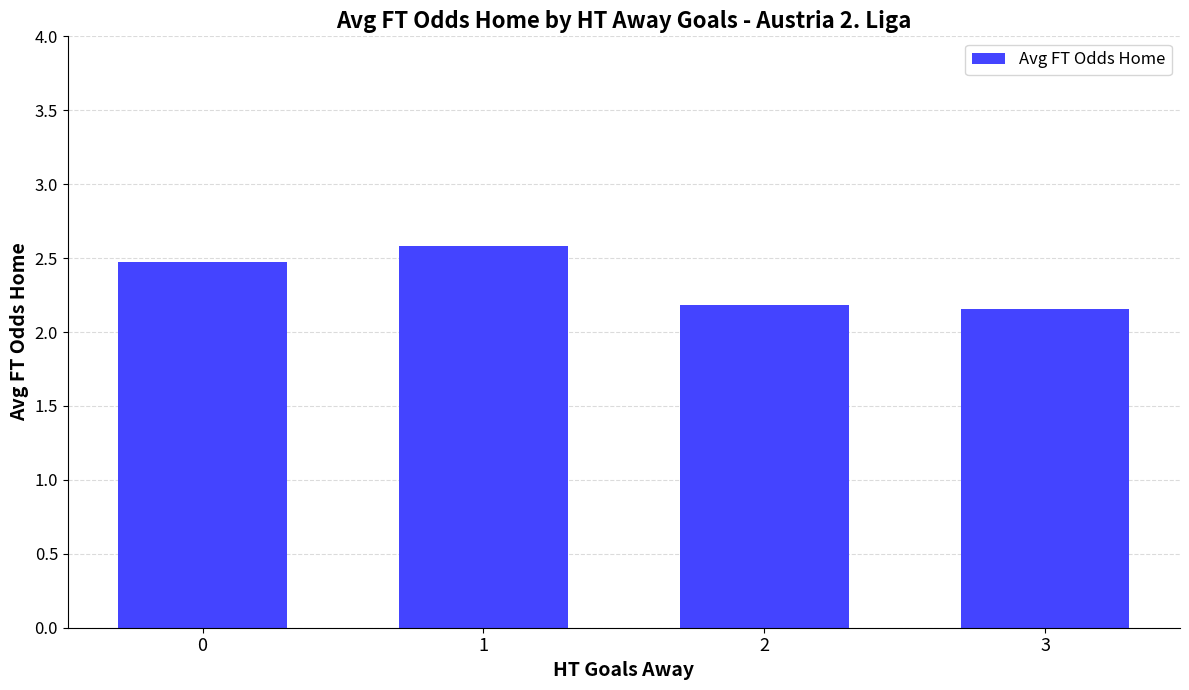

What is the greatest value displayed?

2.6